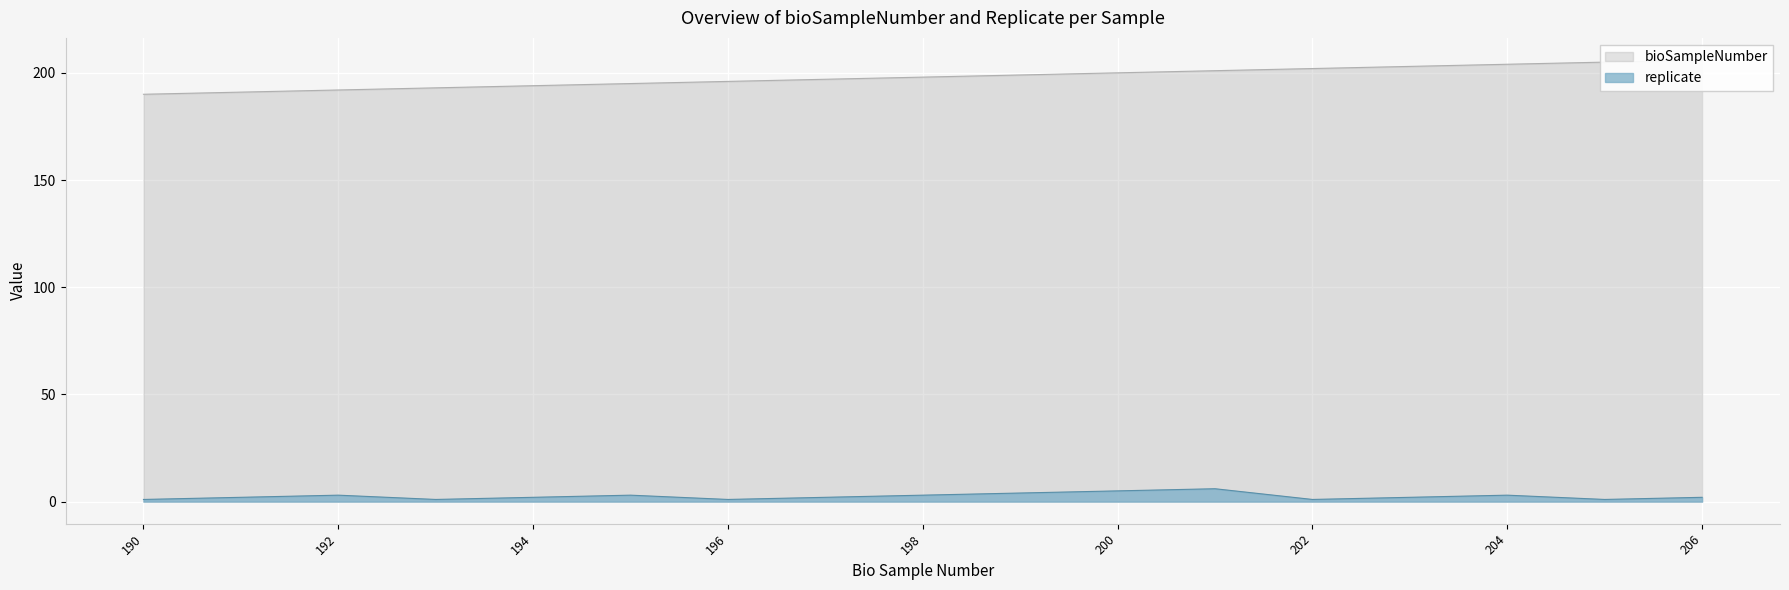

Rank the series by their average value, from highest to lowest.

bioSampleNumber, replicate